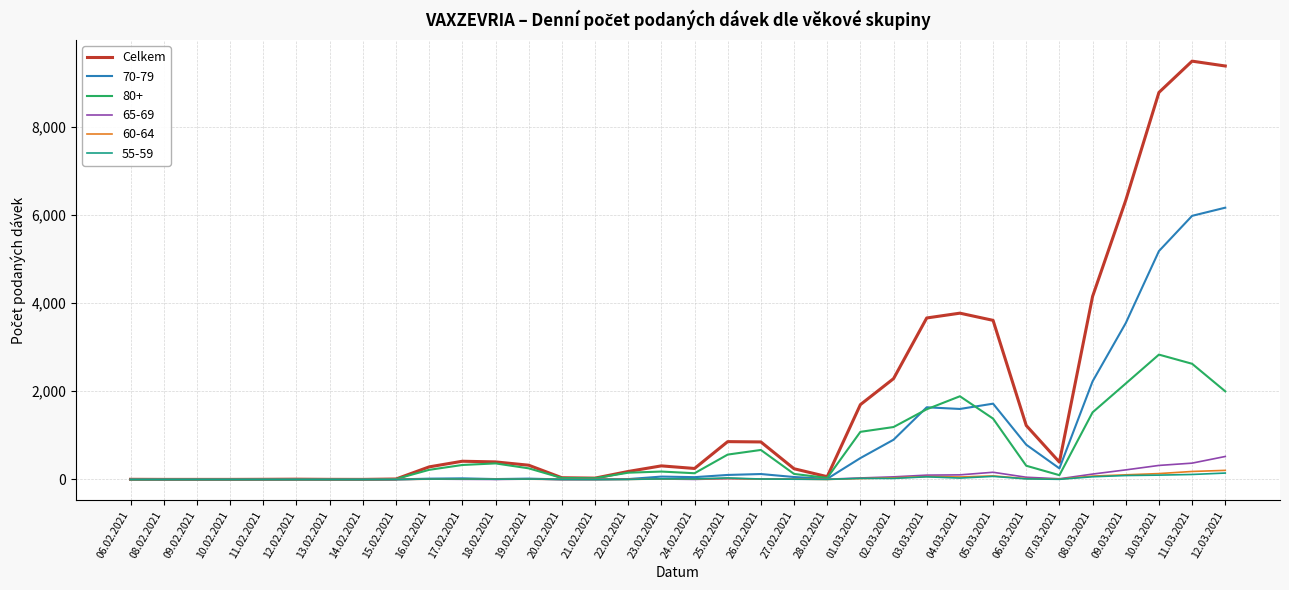

Which series has the largest total across all categories?

Celkem